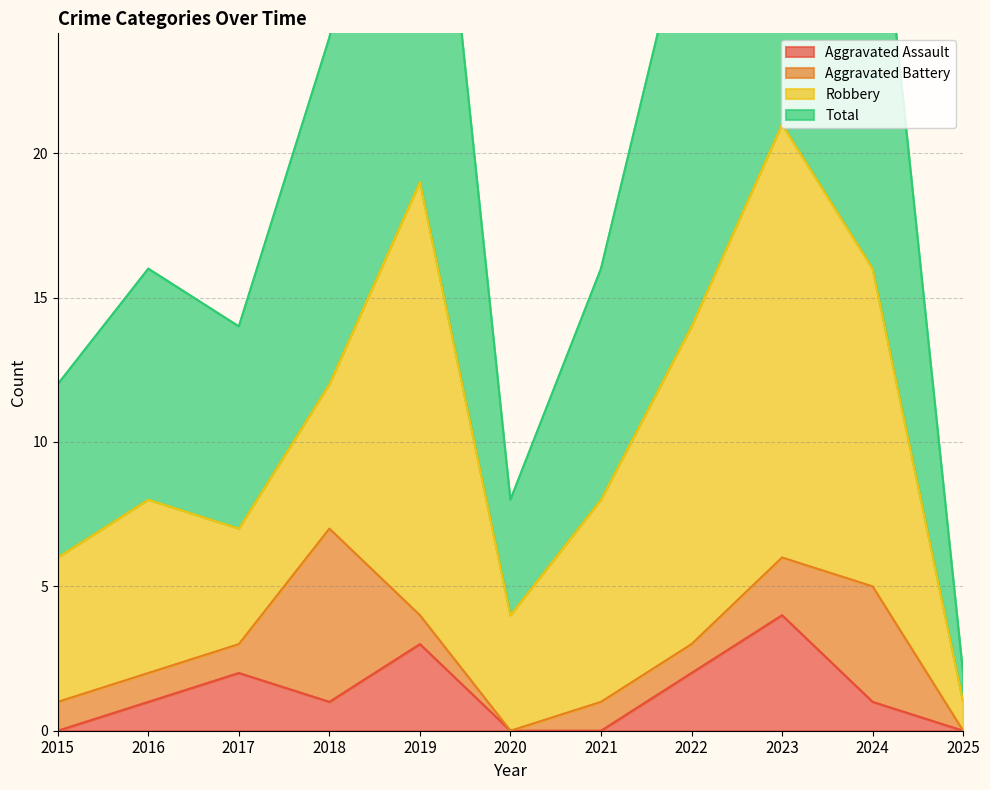

Is it true that Total equals 16 at 2021?

True